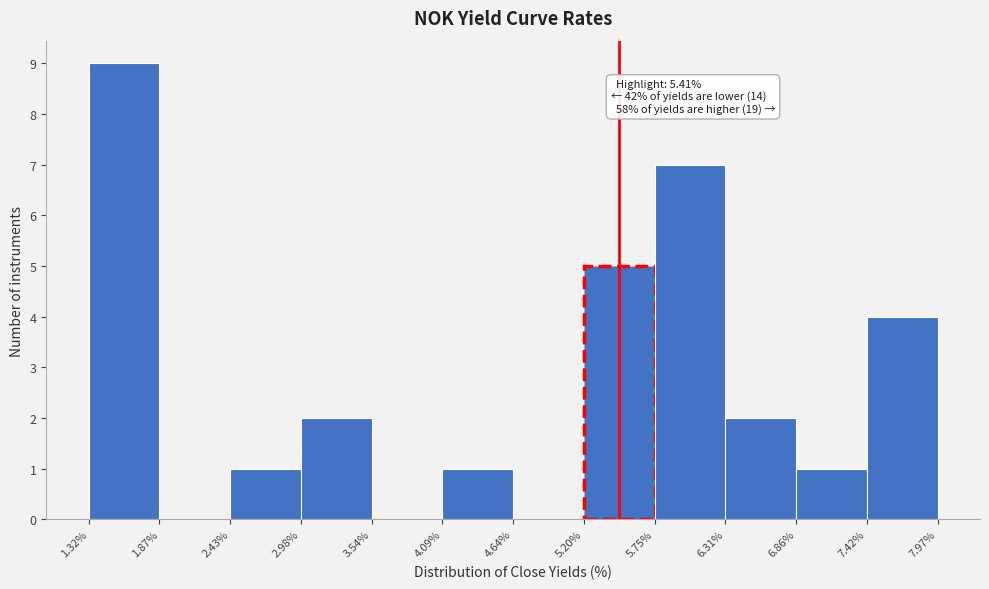

Which range on the x-axis has the tallest bar?

1.32% to 1.87%